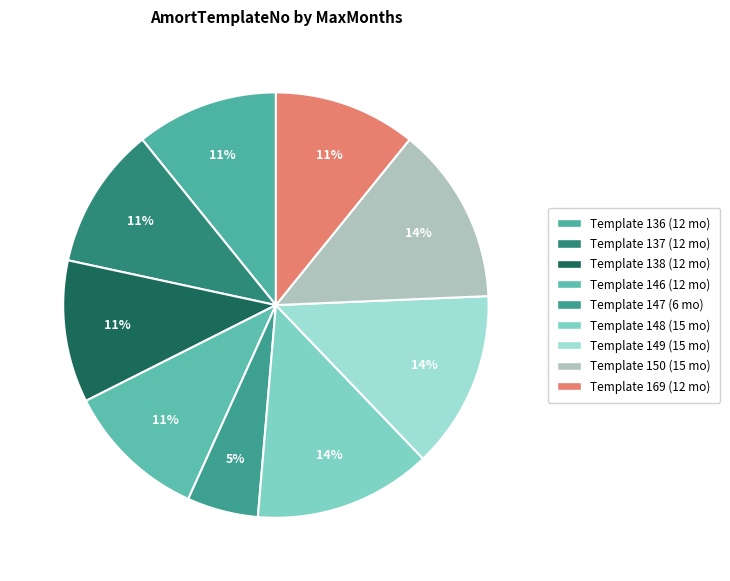

To the nearest percent, what is the difference between the largest and smallest slice percentages?

8%